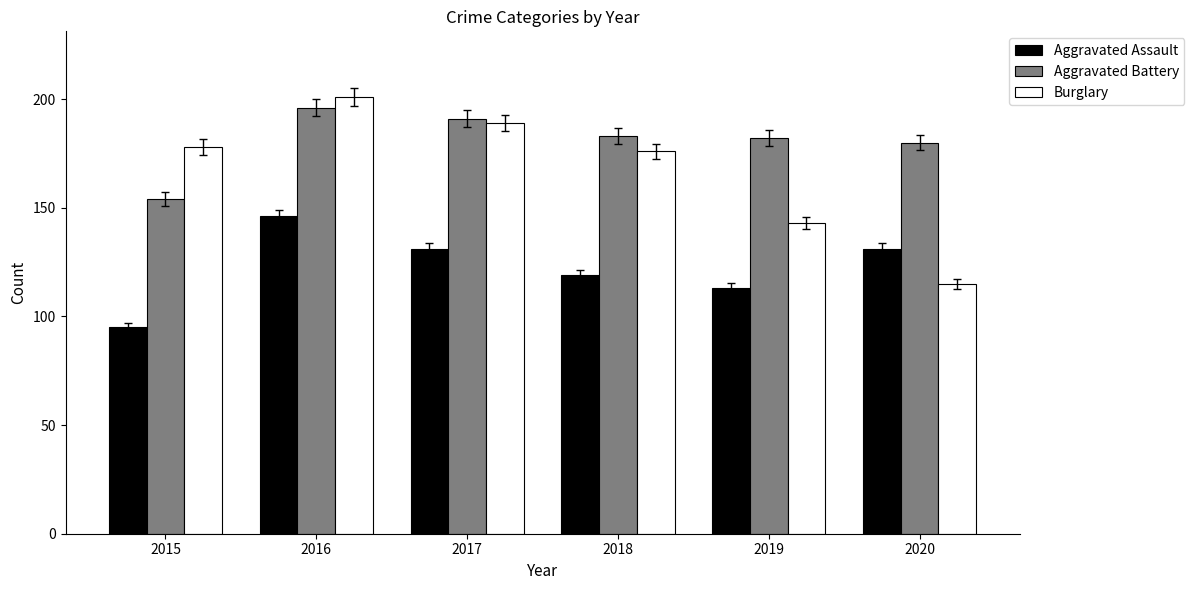

Which category has the highest value across all series?

2016